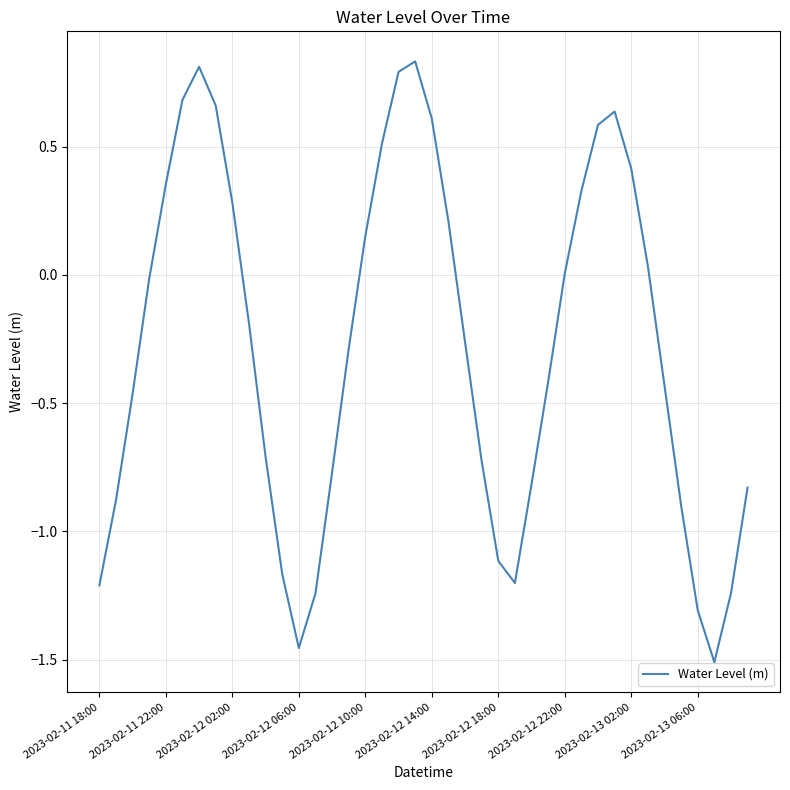

What is the difference between the maximum and minimum values?

2.3